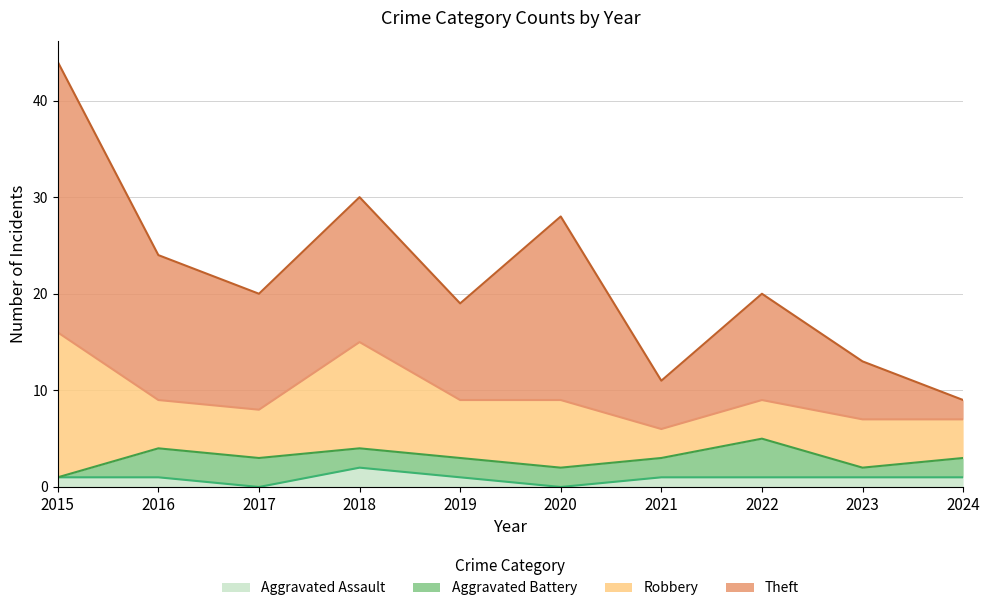

At which label does Aggravated Assault reach its peak?

2018